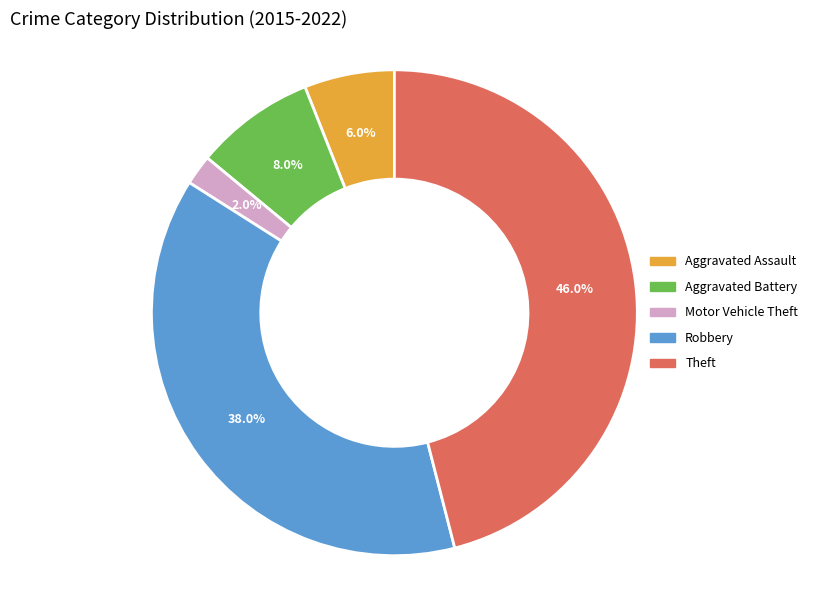

Which has a higher value, Aggravated Assault or Aggravated Battery?

Aggravated Battery